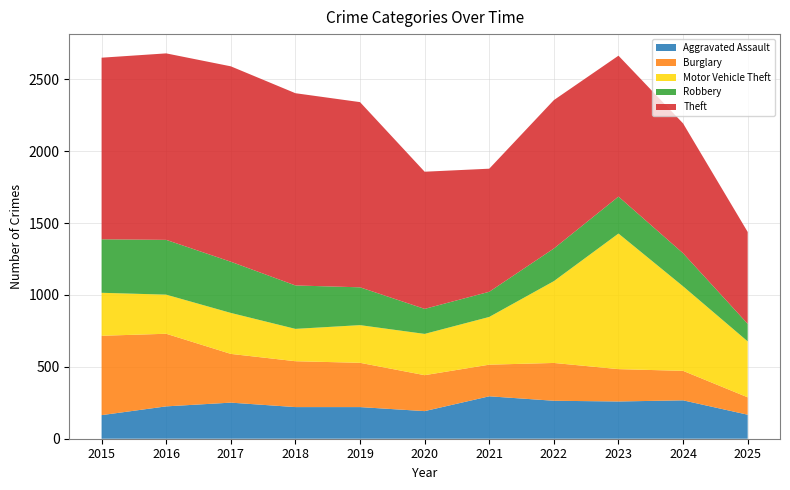

Reading right to left, extract all data points from this chart.

Aggravated Assault: 2025=167	2024=267	2023=259	2022=264	2021=295	2020=192	2019=220	2018=220	2017=251	2016=225	2015=164
Burglary: 2025=121	2024=205	2023=225	2022=263	2021=220	2020=250	2019=308	2018=319	2017=339	2016=505	2015=552
Motor Vehicle Theft: 2025=389	2024=588	2023=943	2022=569	2021=332	2020=287	2019=262	2018=225	2017=285	2016=272	2015=299
Robbery: 2025=122	2024=230	2023=257	2022=227	2021=175	2020=174	2019=263	2018=302	2017=356	2016=381	2015=372
Theft: 2025=639	2024=903	2023=980	2022=1032	2021=856	2020=954	2019=1288	2018=1337	2017=1359	2016=1297	2015=1263